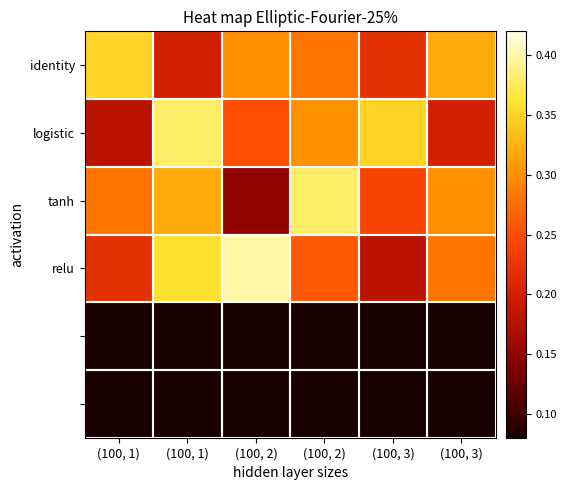

Between (100, 2) and (100, 3), which is larger?

(100, 3)